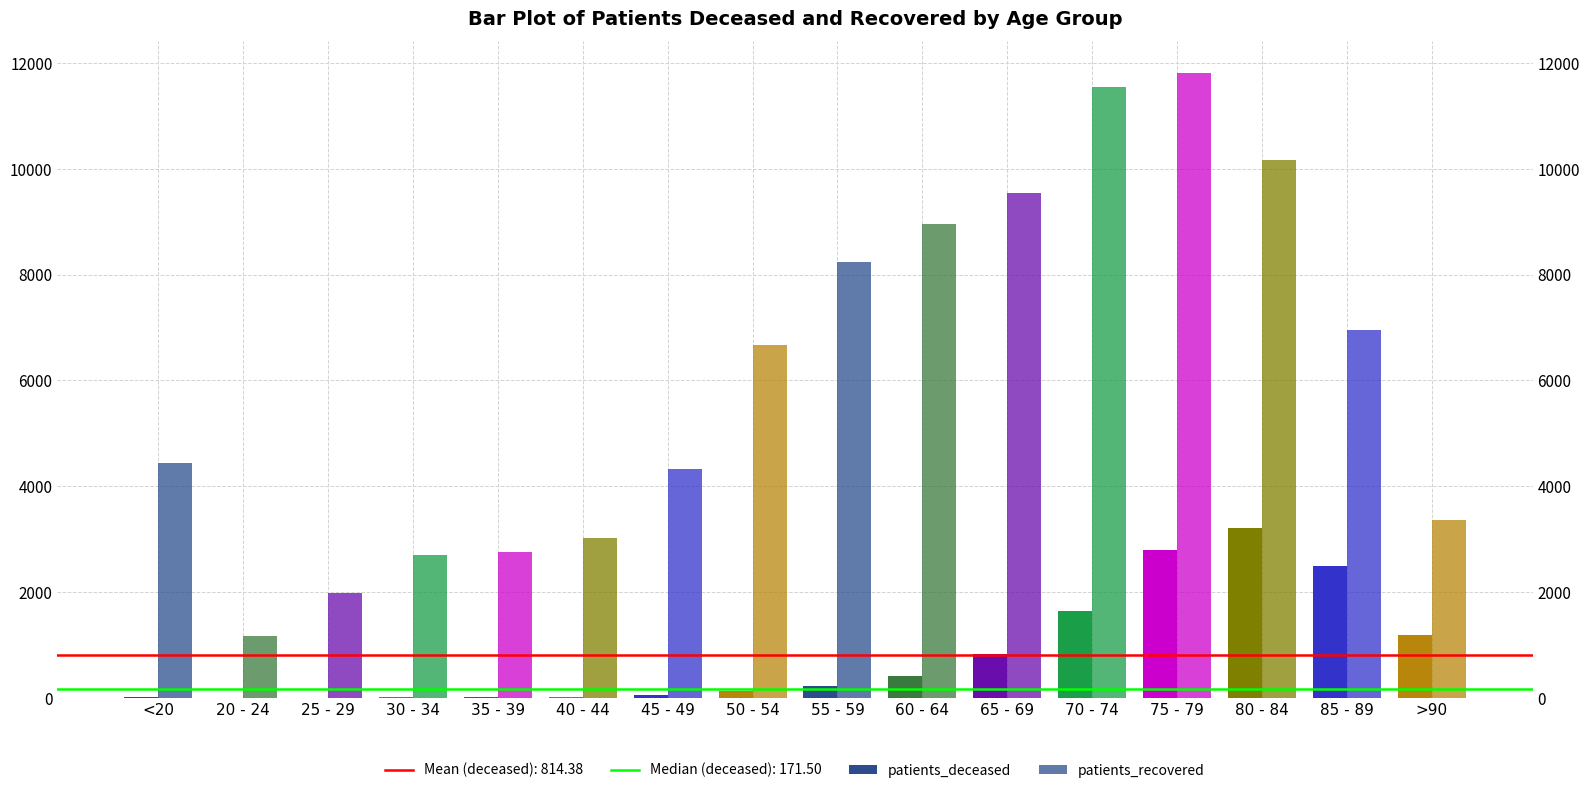

At which label is patients_recovered closest to 6497?

50 - 54